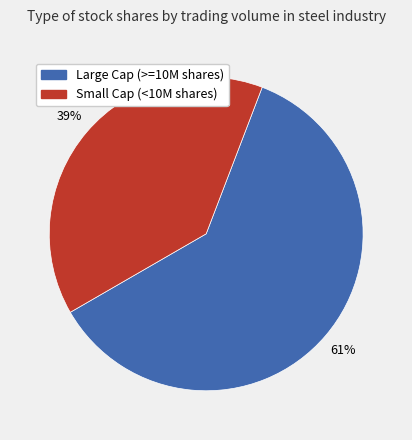

Does any single category account for the majority?

Yes